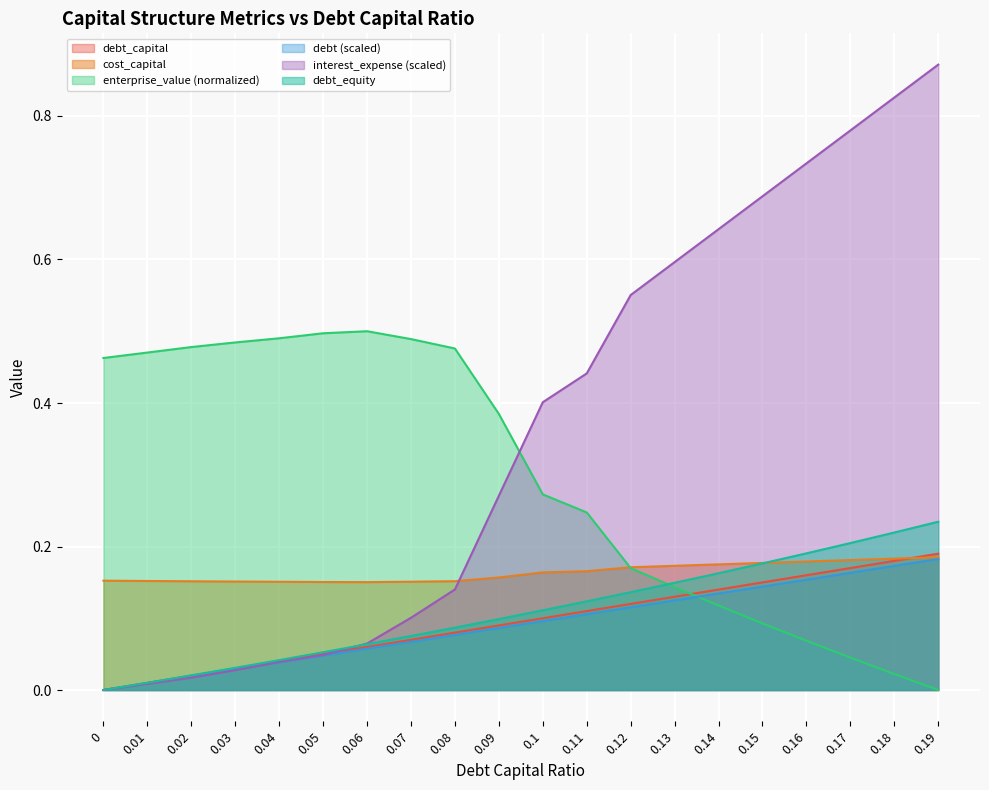

Between 0.04 and 0.08, which series saw the biggest shift?

interest_expense (scaled)